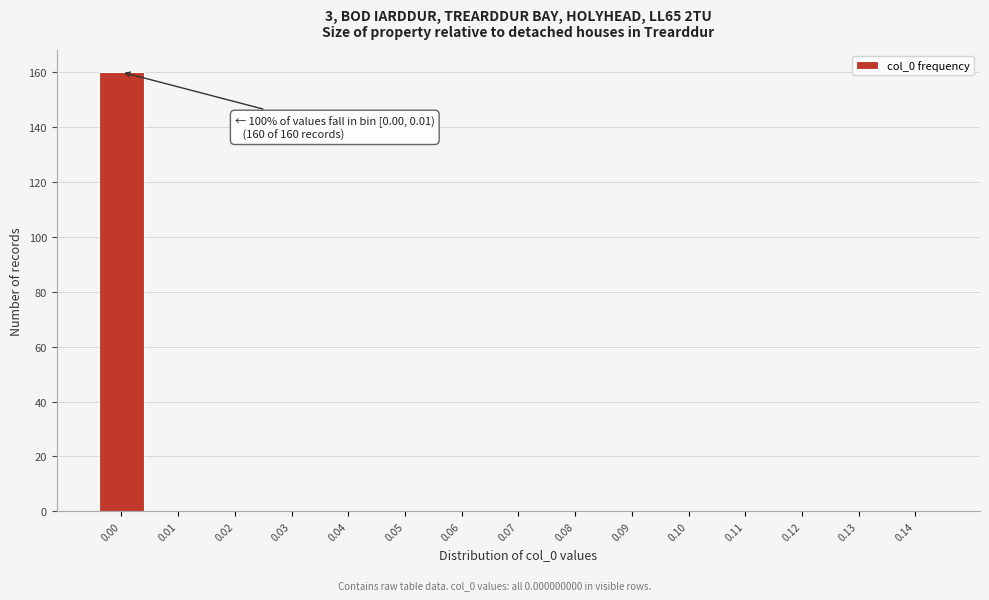

Reading right to left, transcribe all the data shown in this chart.

0.14=0	0.13=0	0.12=0	0.11=0	0.10=0	0.09=0	0.08=0	0.07=0	0.06=0	0.05=0	0.04=0	0.03=0	0.02=0	0.01=0	0.00=160